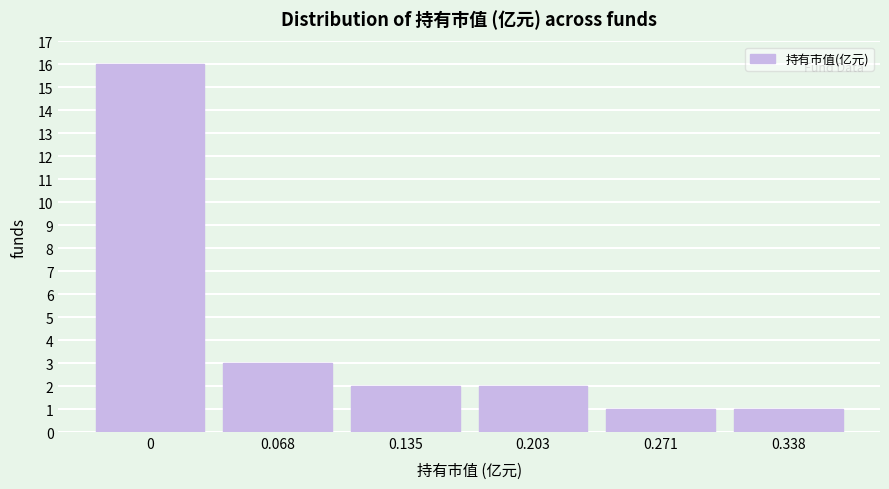

Reading left to right, extract all data points from this chart.

16	3	2	2	1	1